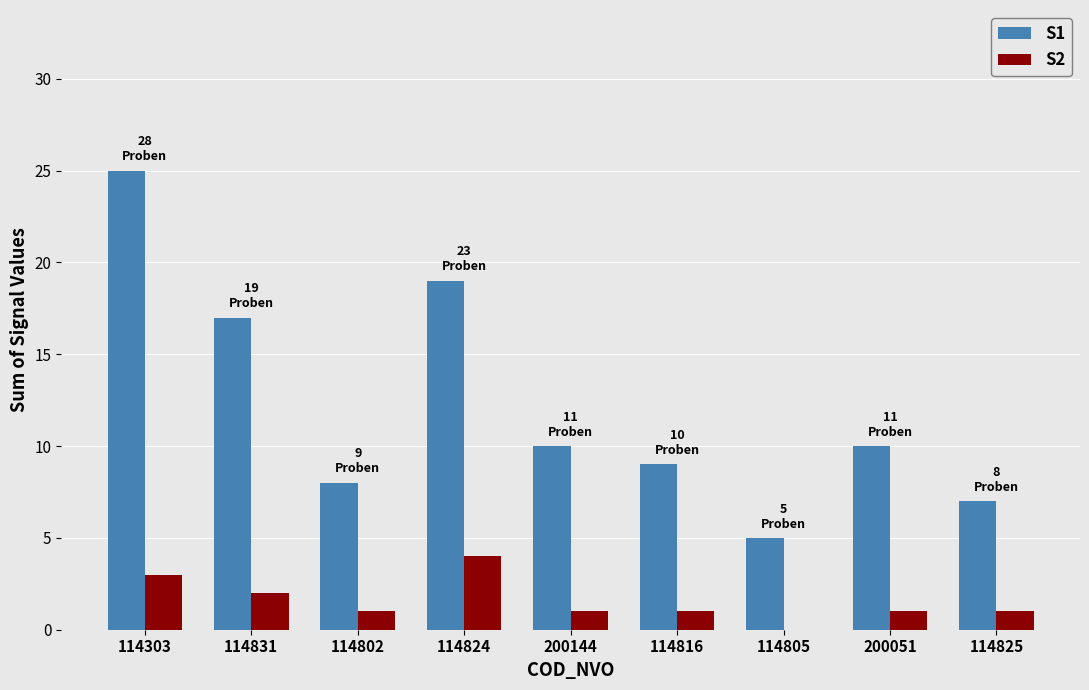

Reading left to right, transcribe all the data shown in this chart.

S1: 114303=25	114831=17	114802=8	114824=19	200144=10	114816=9	114805=5	200051=10	114825=7
S2: 114303=3	114831=2	114802=1	114824=4	200144=1	114816=1	114805=0	200051=1	114825=1